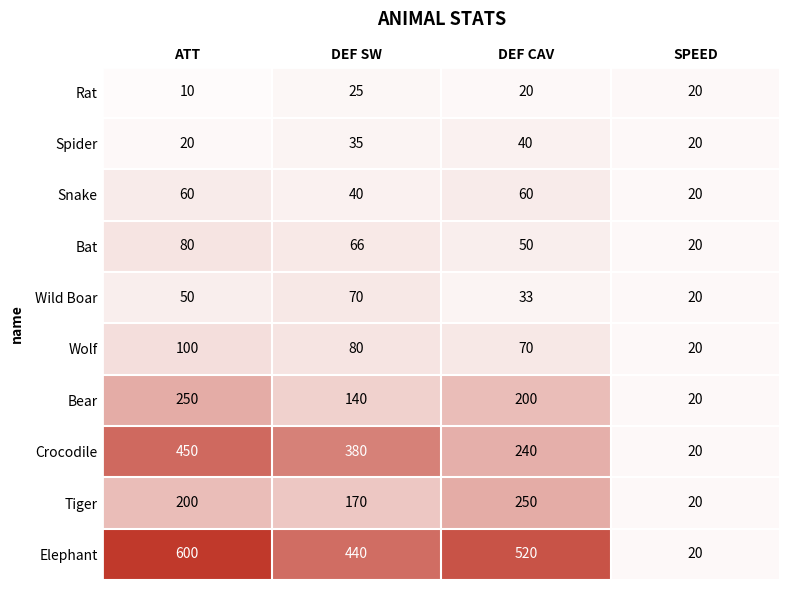

At which label does Bear first exceed 200?

ATT